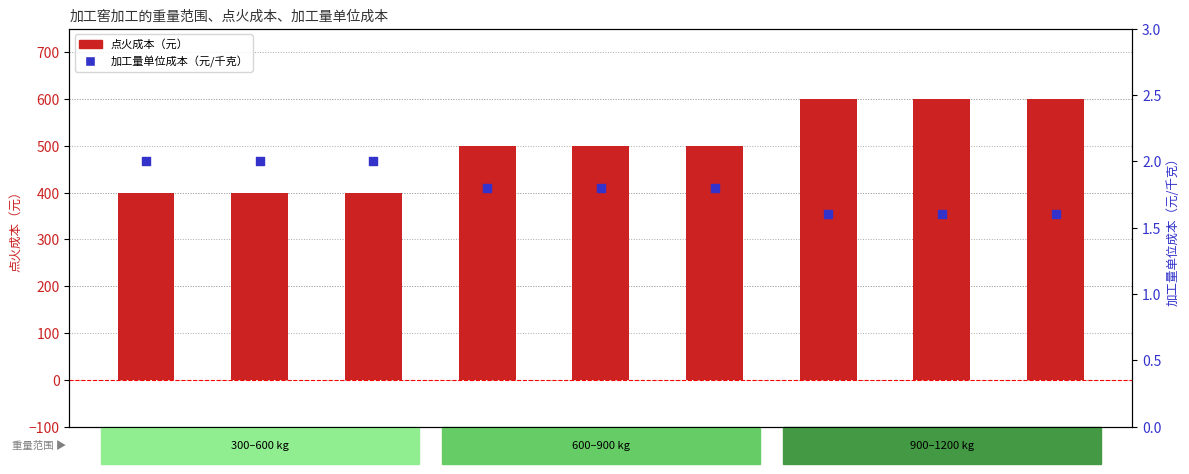

Which series has the largest total across all categories?

点火成本（元）